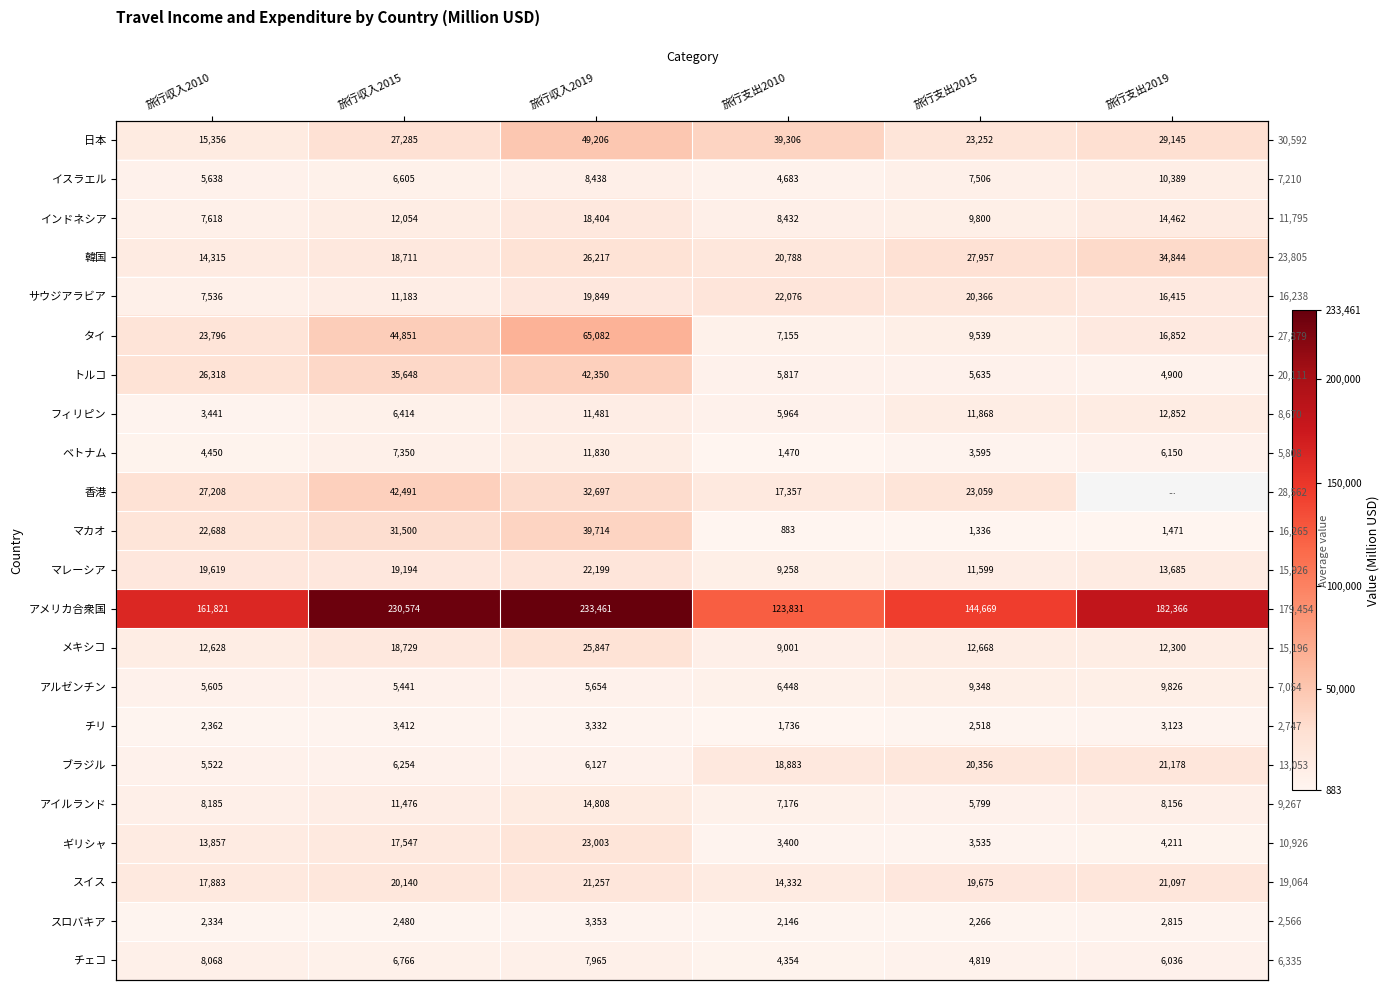

How many distinct data groups are displayed?

22